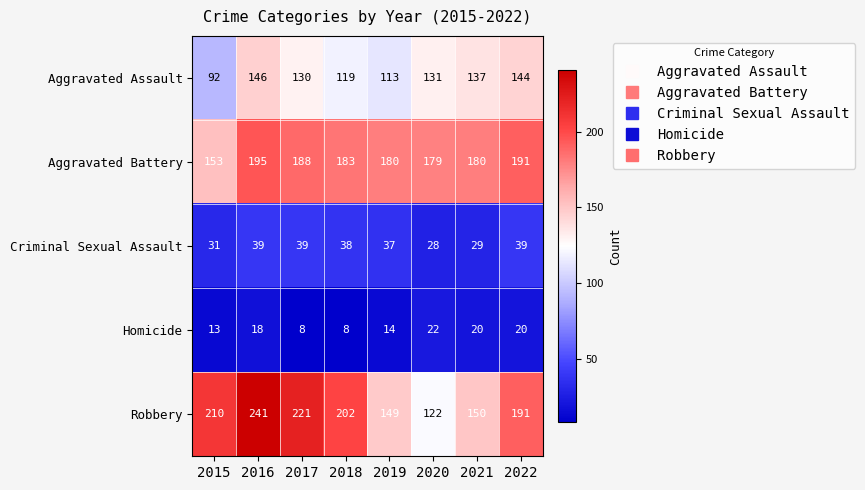

At which category is the sum across all series the highest?

2016